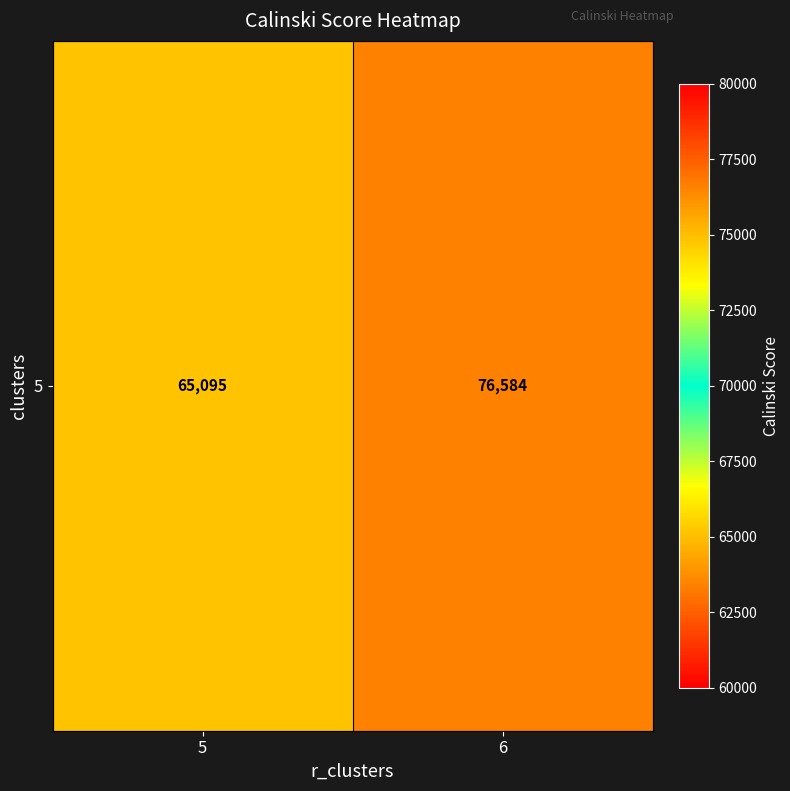

What is the difference between the maximum and minimum values?

11489.2